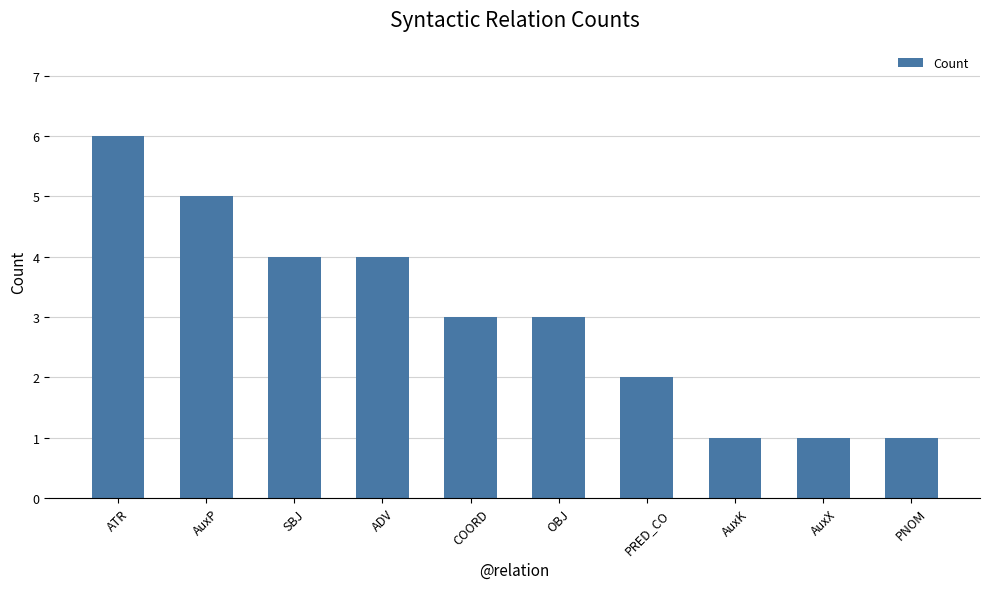

What is the change in value from PRED_CO to AuxK?

-1